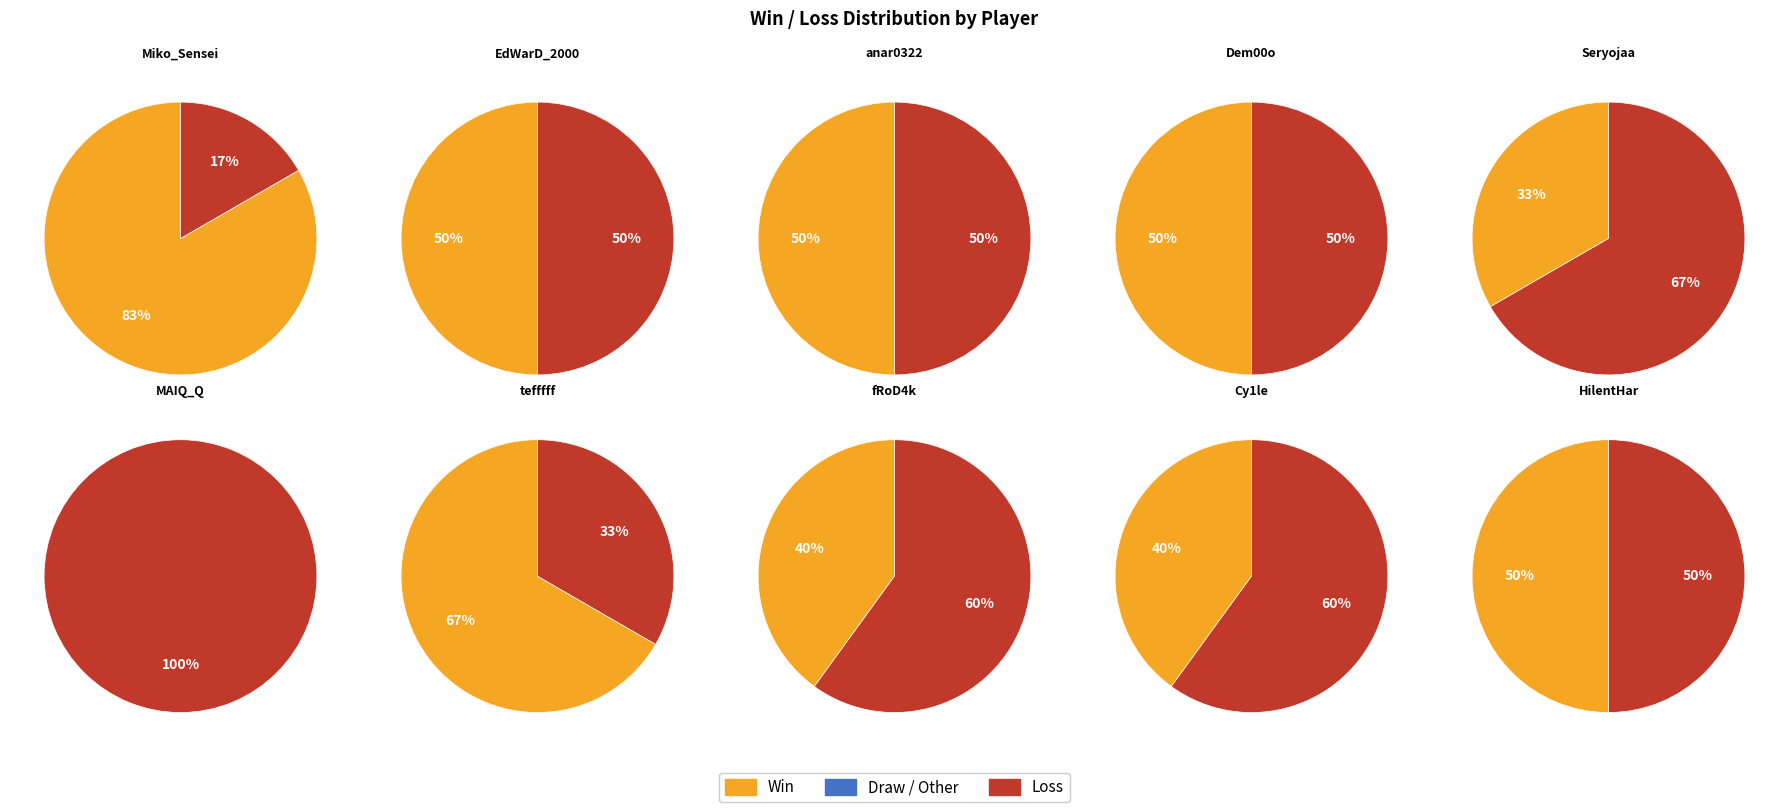

How many slices are in this pie chart?

10